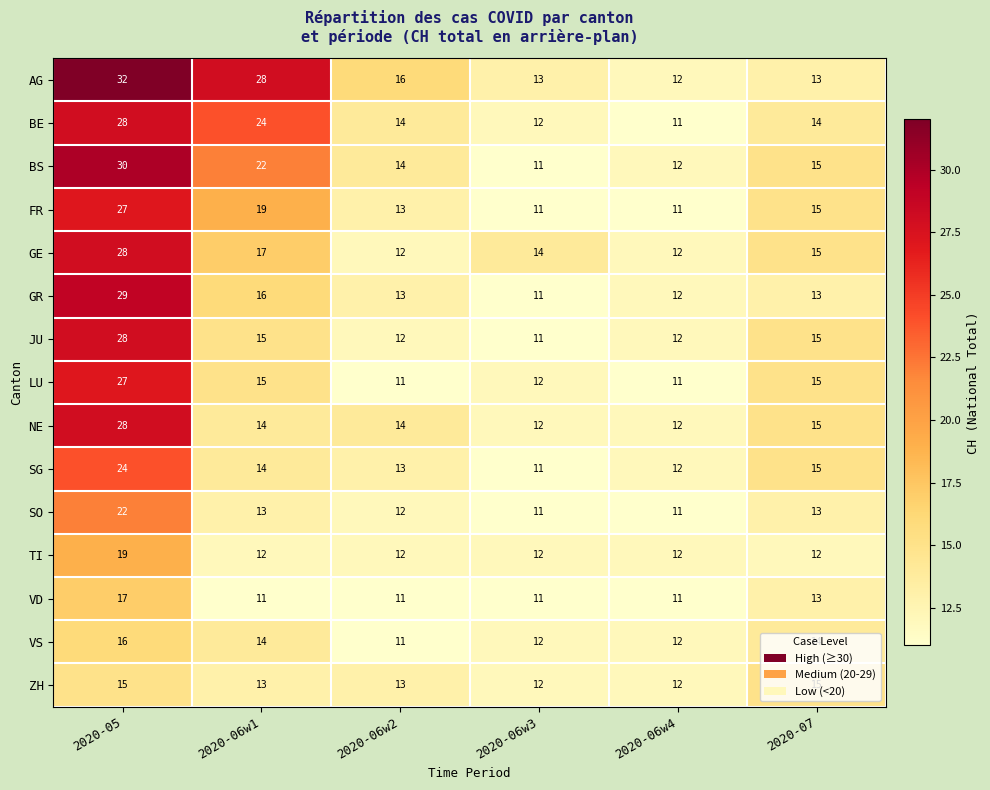

What is the average value of the VD series?

12